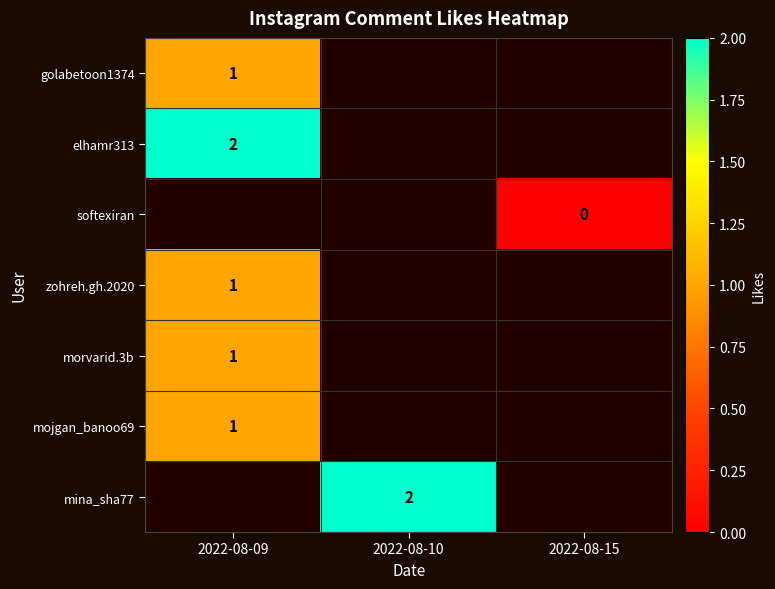

Is it true that mina_sha77 equals 1 at 2022-08-10?

False